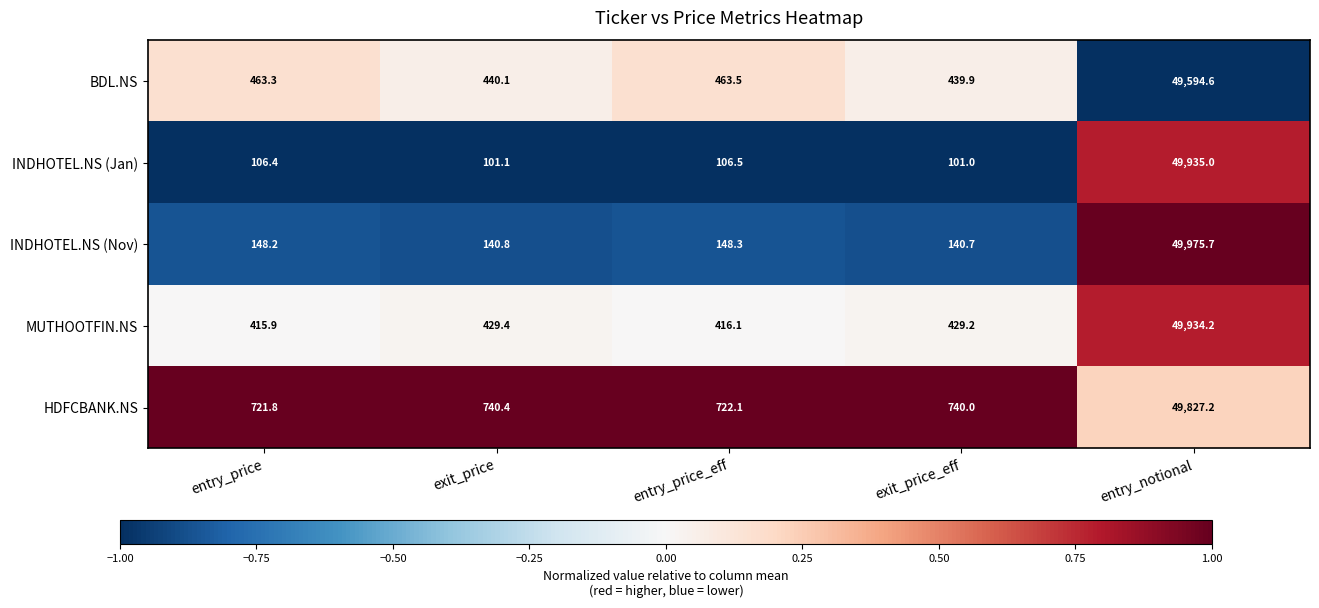

At exit_price_eff, list the series in order from largest to smallest.

HDFCBANK.NS, BDL.NS, MUTHOOTFIN.NS, INDHOTEL.NS (Nov), INDHOTEL.NS (Jan)